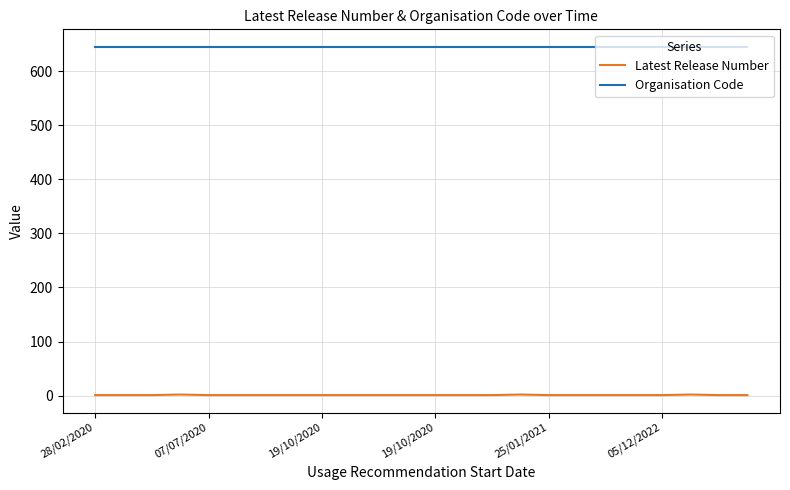

List the series in order of their peak value, lowest first.

Latest Release Number, Organisation Code